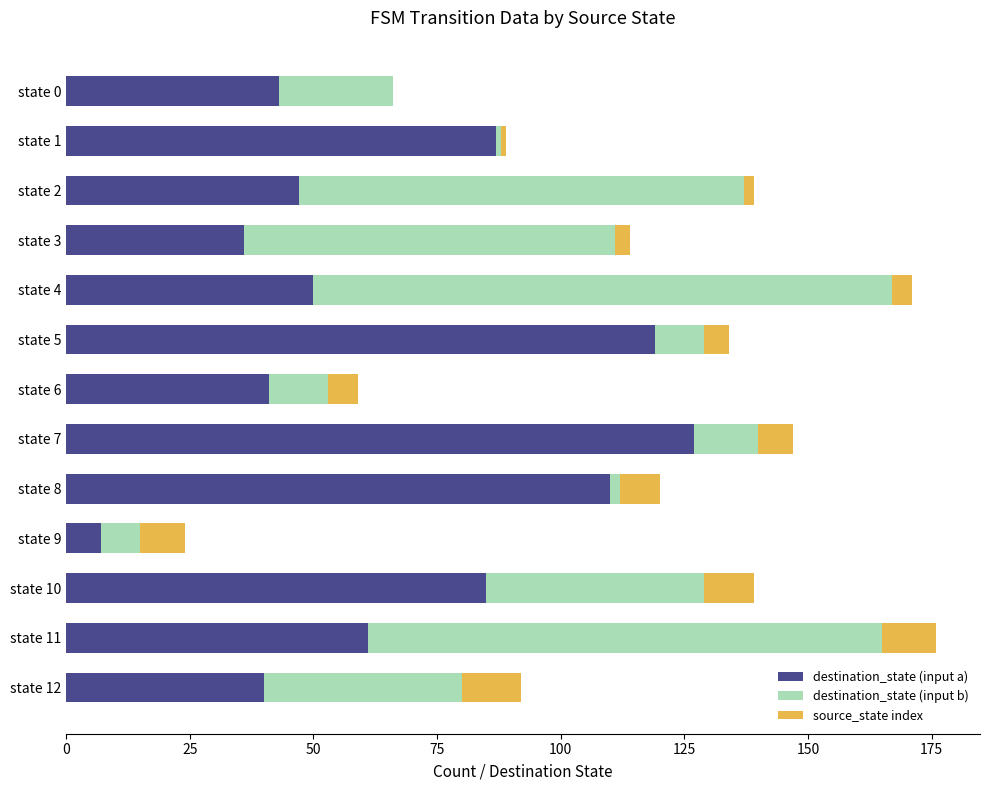

How many data points does each series have?

13